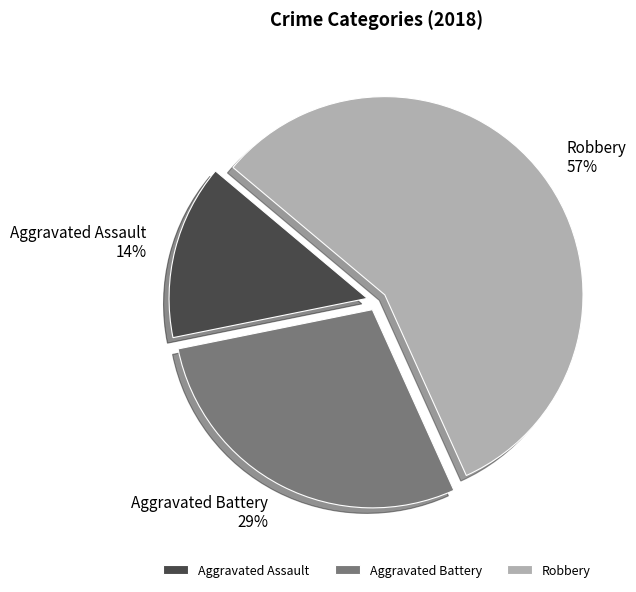

Is the sum of Aggravated Assault and Aggravated Battery greater than half?

No